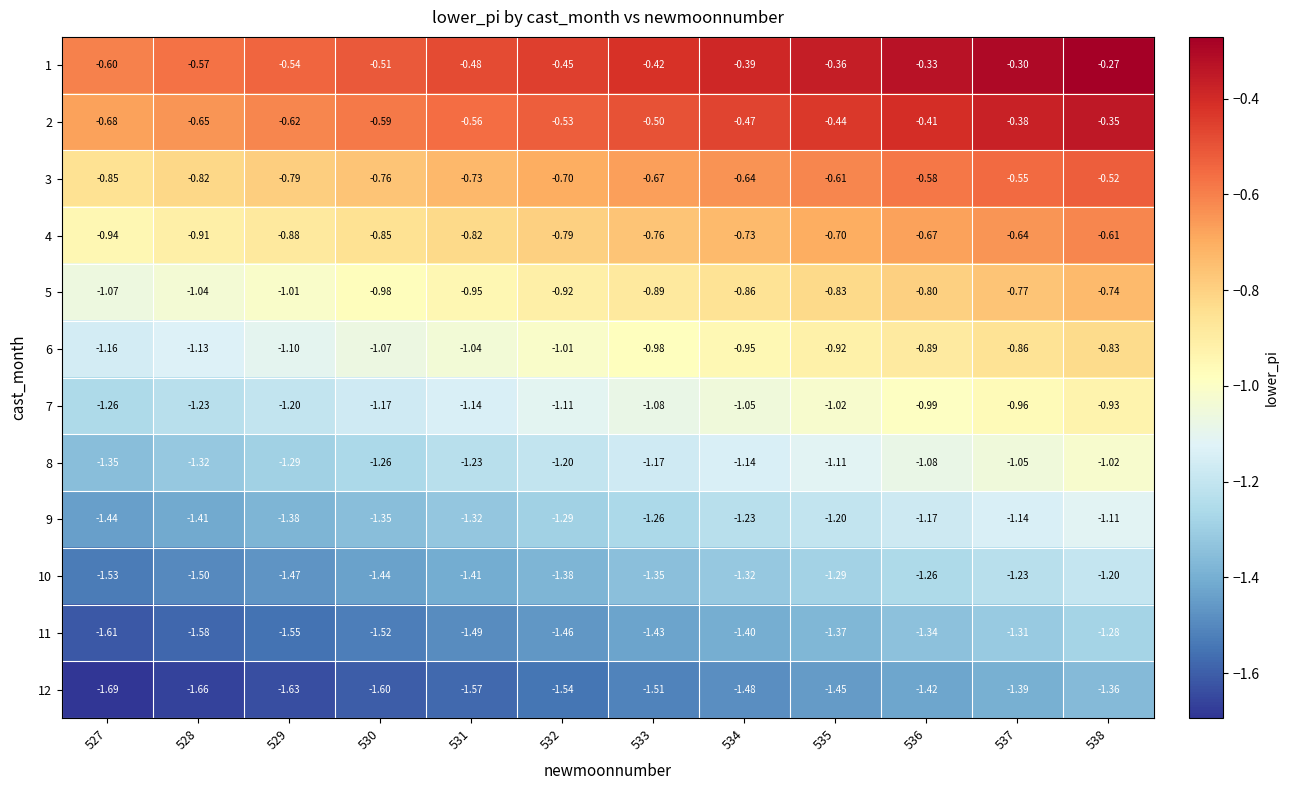

Which series has the largest total across all categories?

1